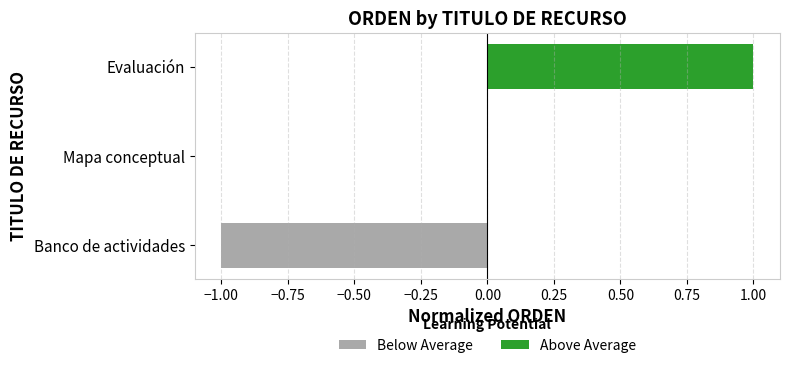

Between Banco de actividades and Mapa conceptual, which series saw the biggest shift?

Below Average